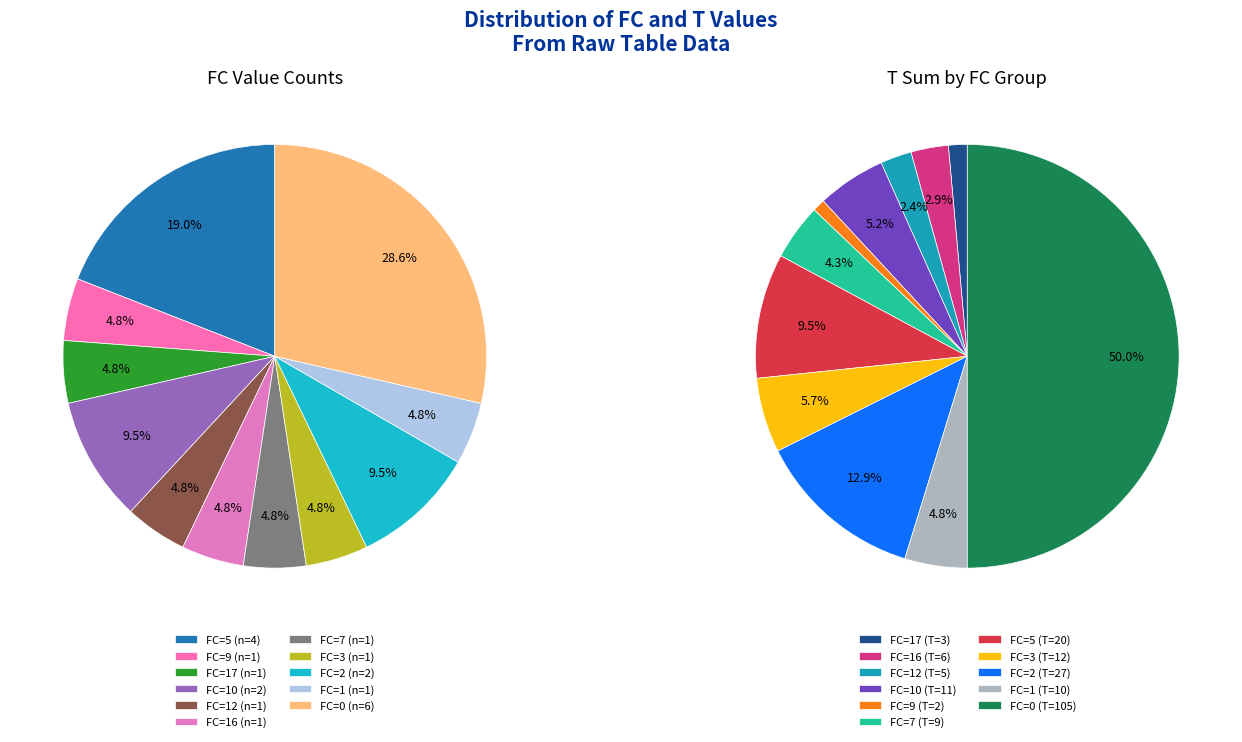

Do FC=1 and FC=5 together represent more than half of the pie?

No